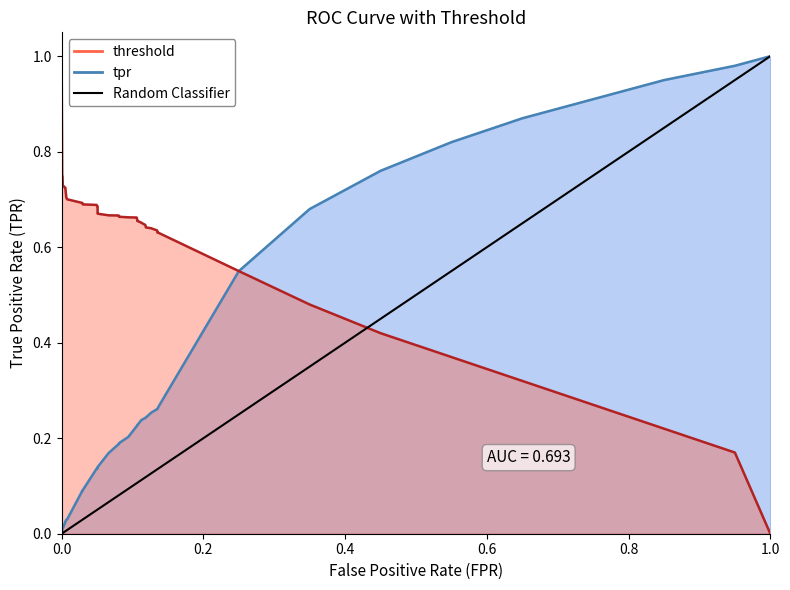

True or false: the data shows 0 at 0.0.

True